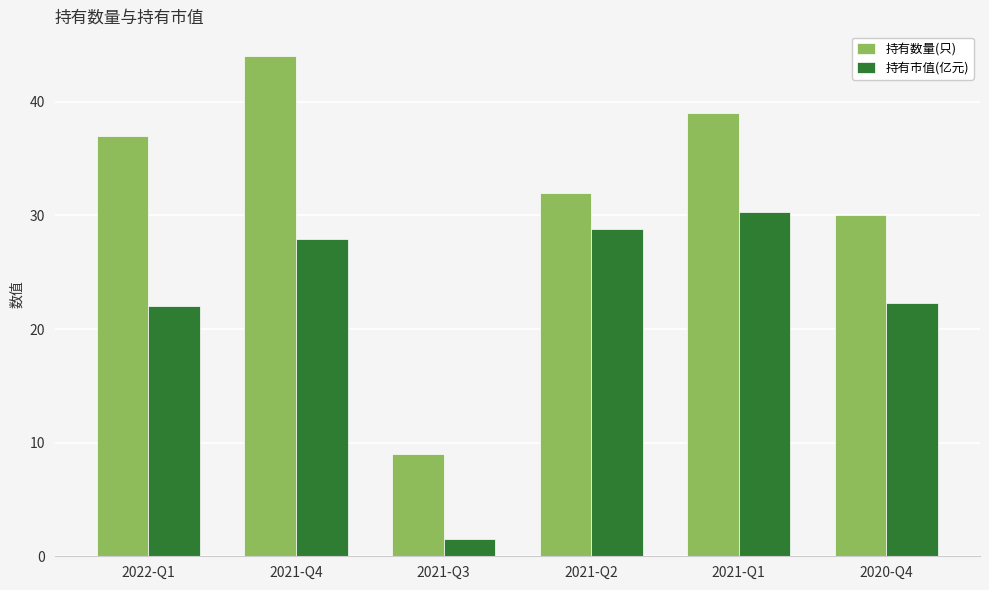

List the series in order of their overall mean, highest first.

持有数量(只), 持有市值(亿元)